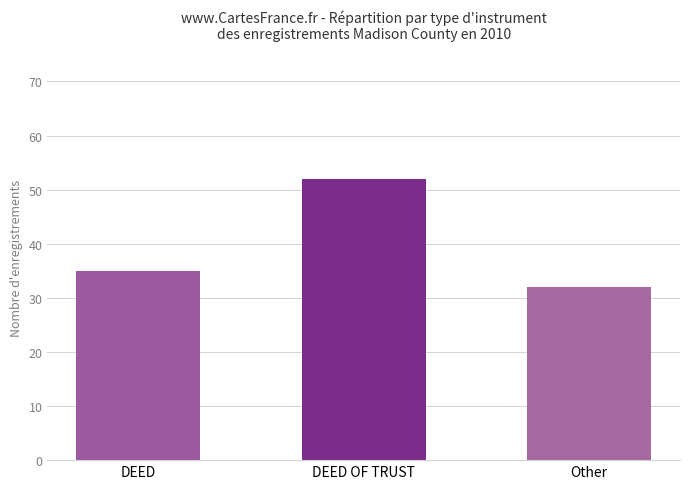

What is the label of the 1st bar from the left?

DEED